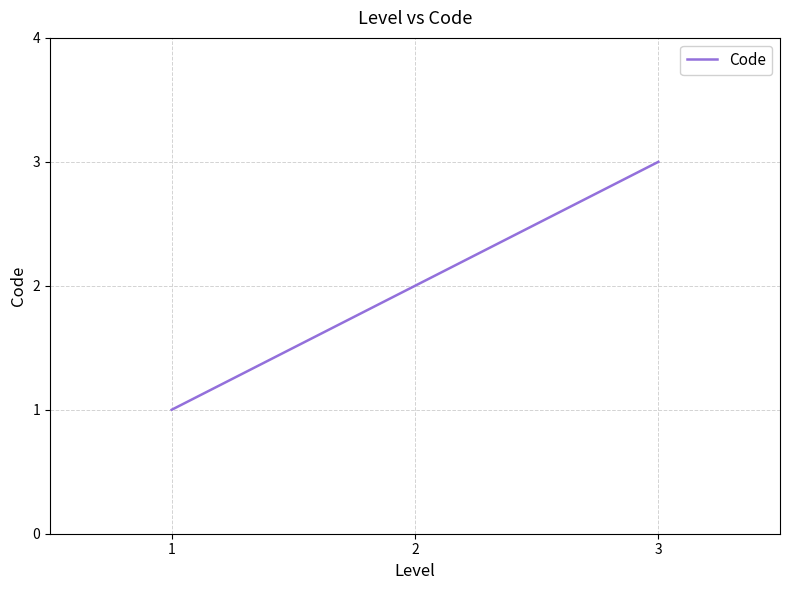

True or false: the data shows 3 at 1.

False